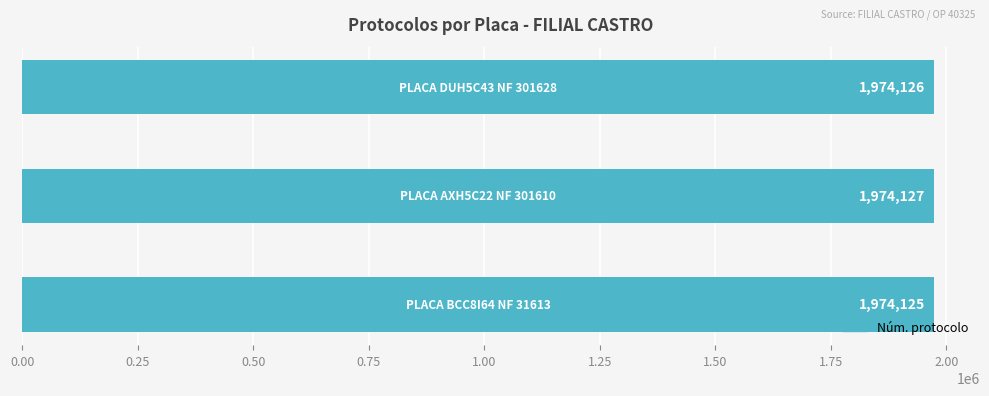

How many categories are shown in the chart?

3